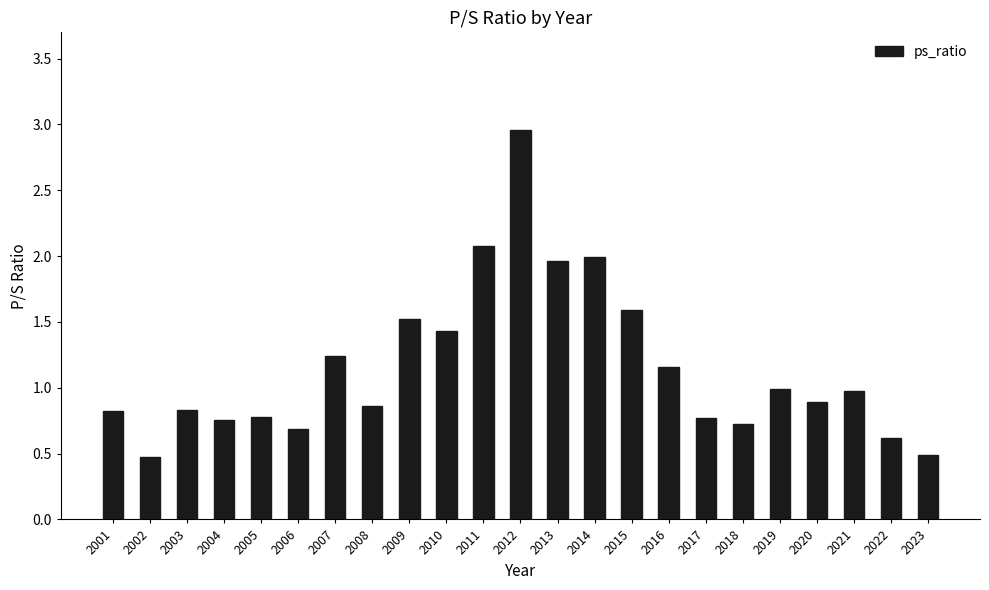

What is the value of the 11th bar from the left?

2.1